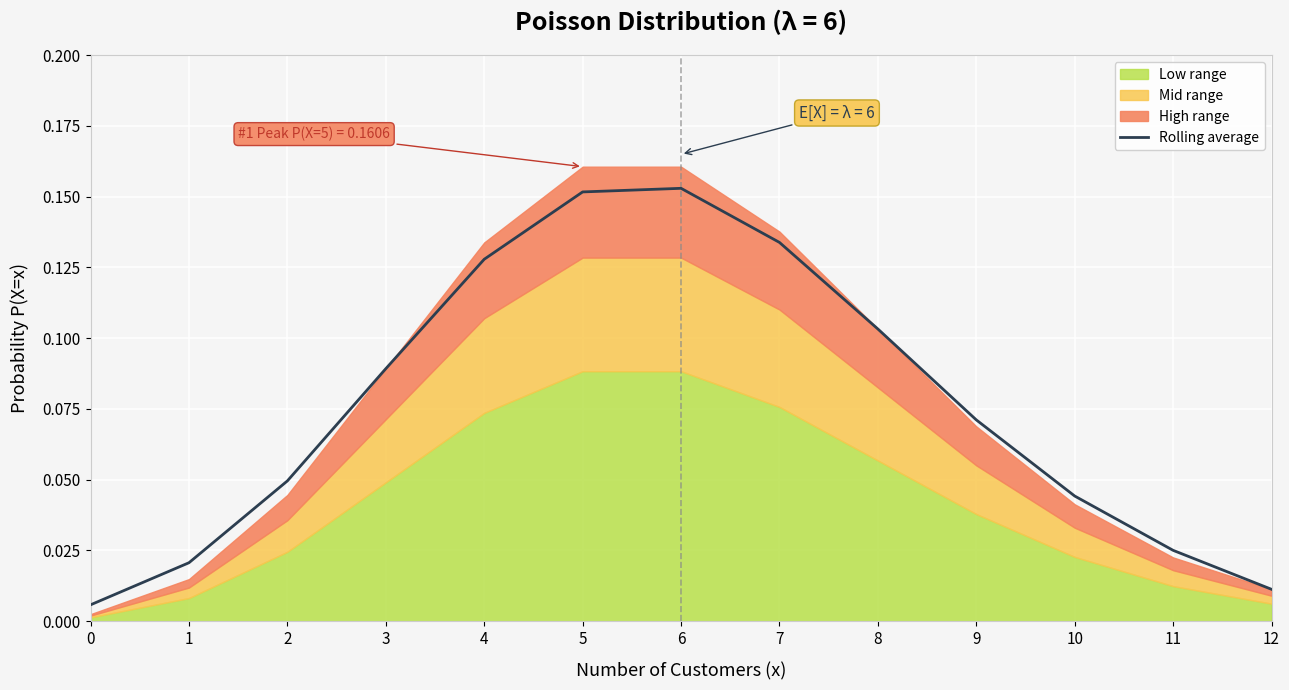

What is the sum of all values?

1.0